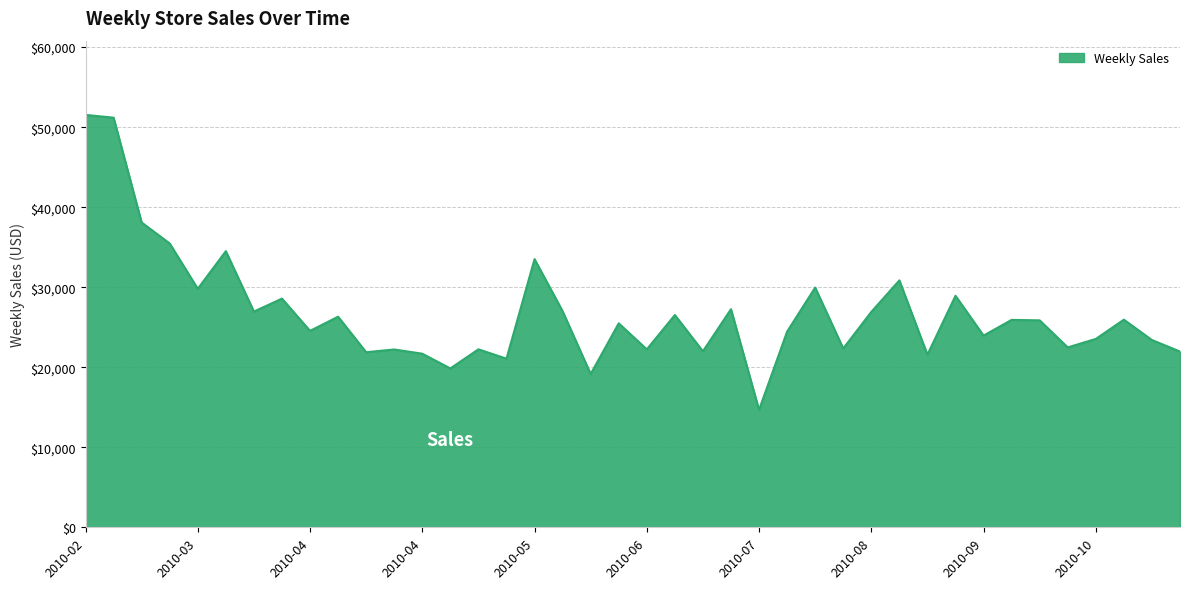

What is the difference between the maximum and minimum values?

36858.2